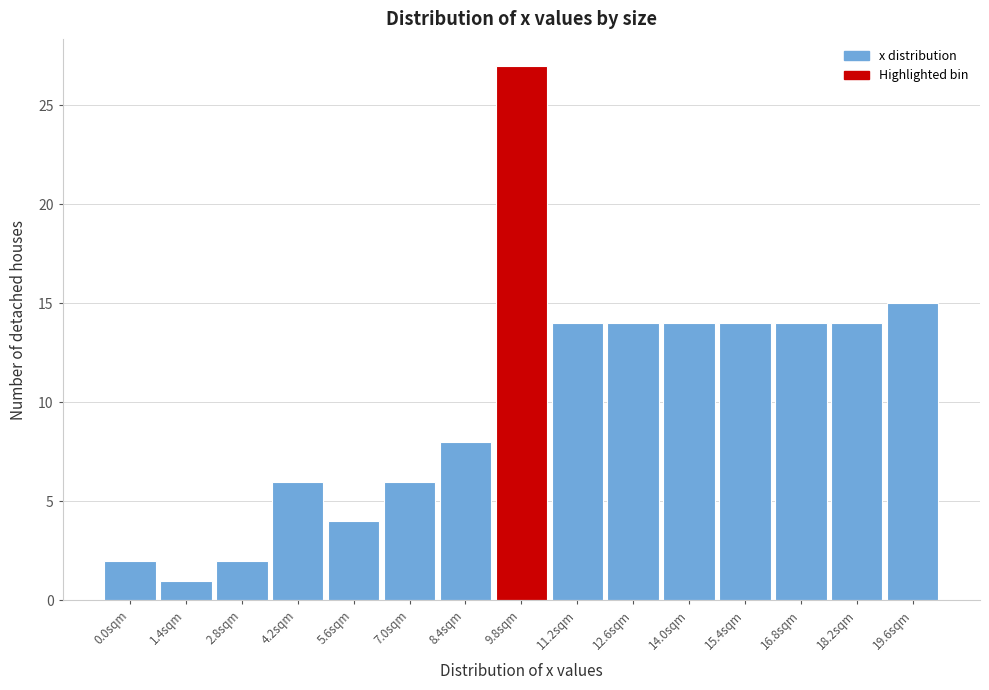

Reading right to left, transcribe all the data shown in this chart.

15	14	14	14	14	14	14	27	8	6	4	6	2	1	2